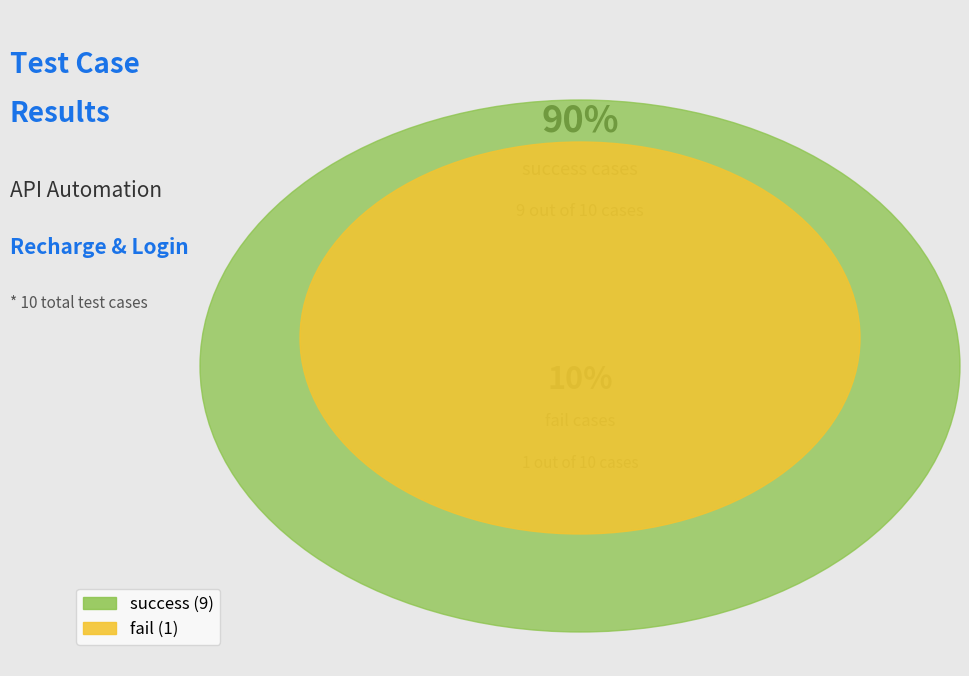

The result=fail slice represents 10% of the pie. True or false?

True